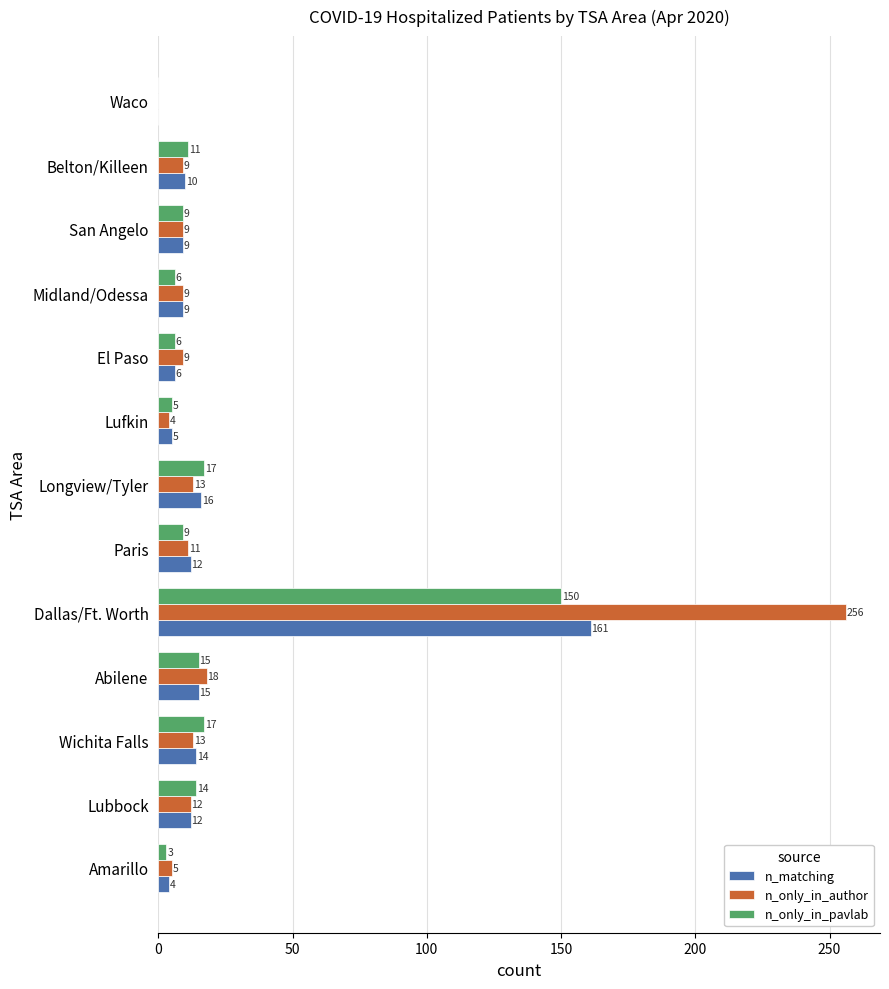

What is the sum of all n_only_in_author values?

368